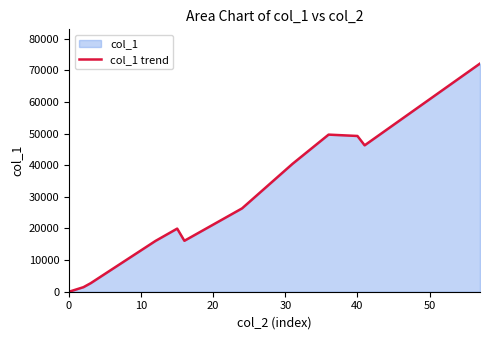

Is it true that the value at 0 is 0?

True